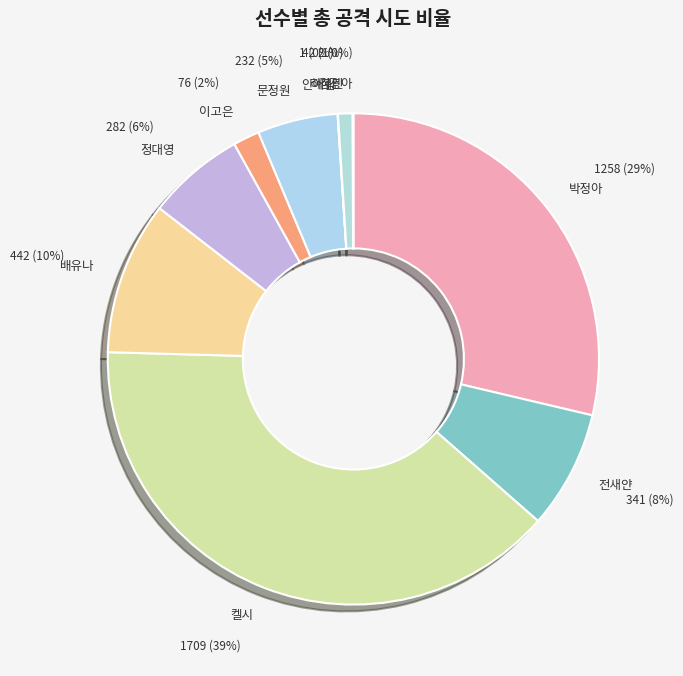

Which has a higher value, 박정아 or 이고은?

박정아